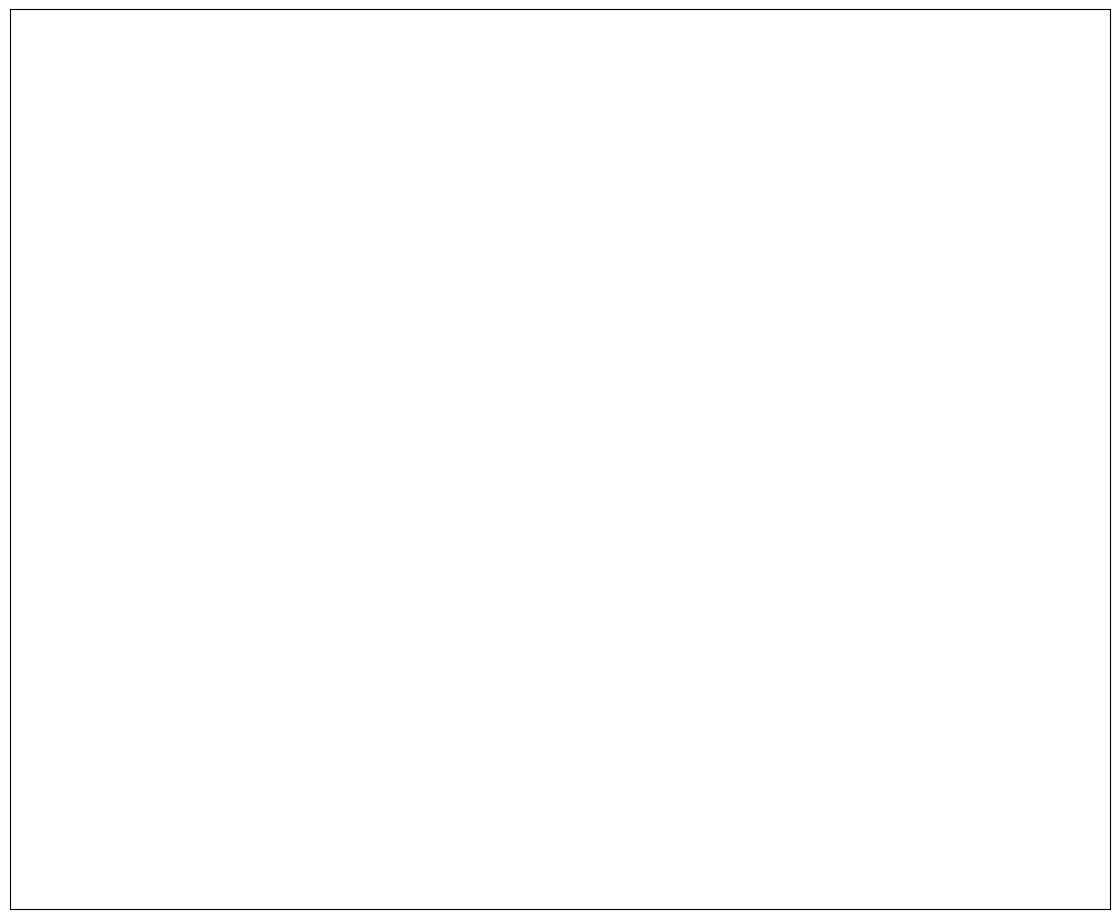

Is there any slice that represents more than half of the pie?

No